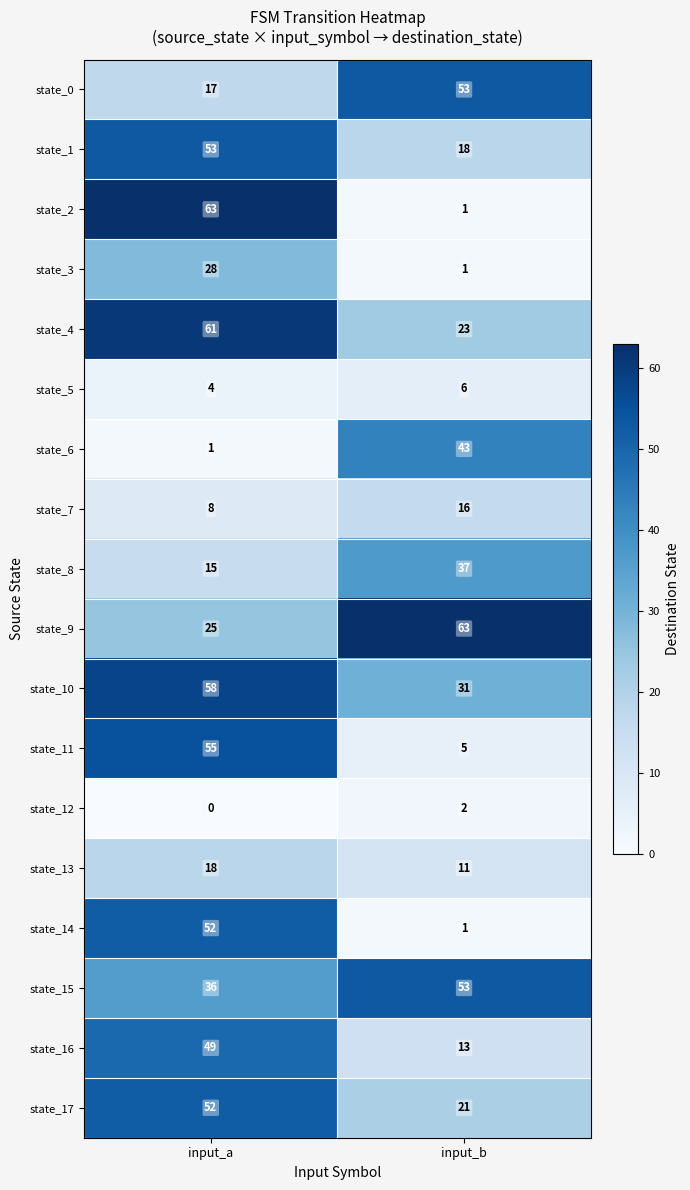

At which category is the sum across all series the highest?

input_a